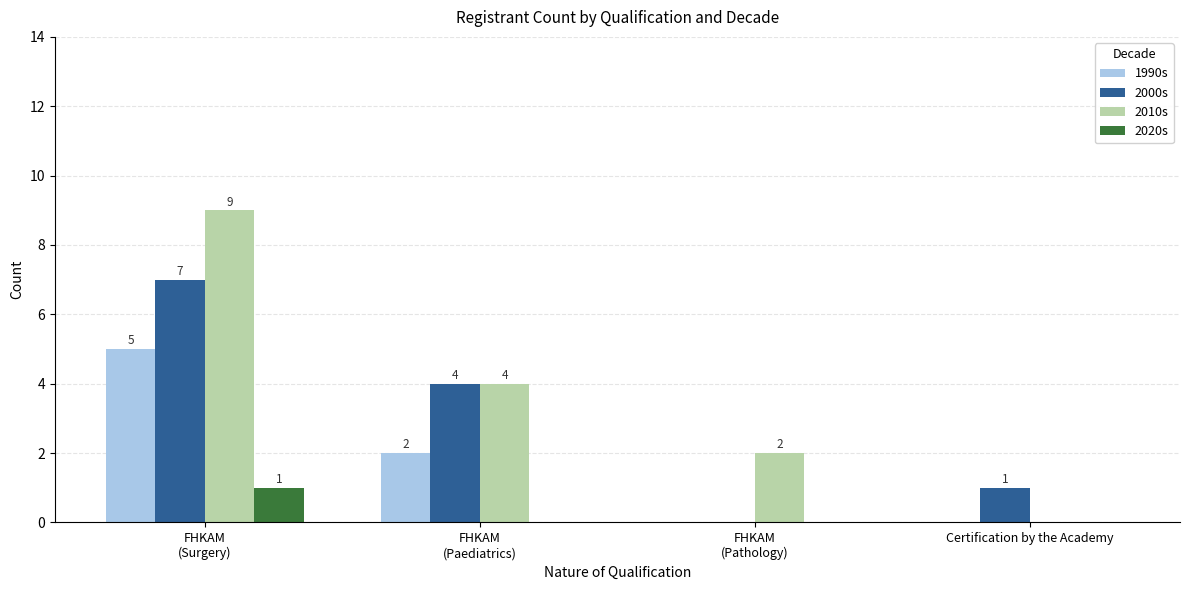

Which series has the largest total across all categories?

2010s